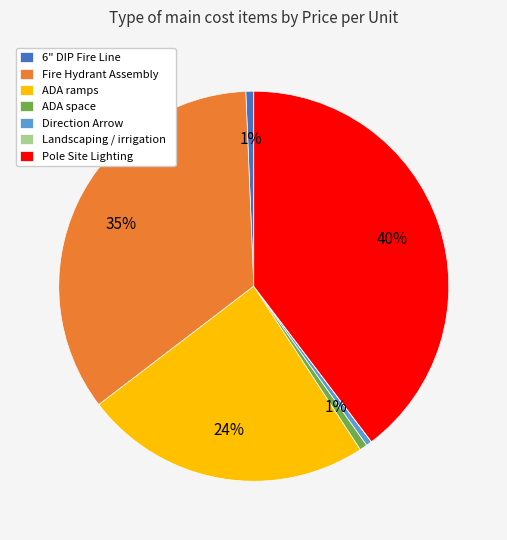

Is it true that Fire Hydrant Assembly is 35% of the pie?

True